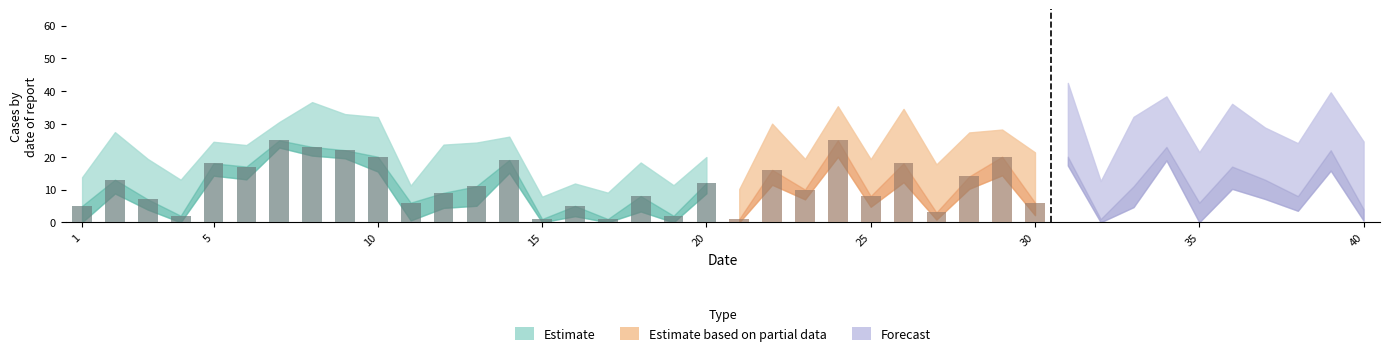

What is the value of the Estimate based on partial data bar at the 19th from the left?

4